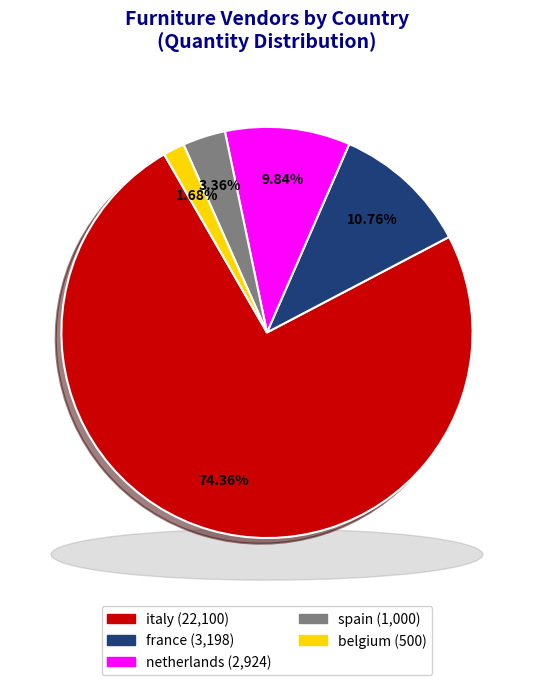

Rank the categories by value from lowest to highest.

belgium, spain, netherlands, france, italy